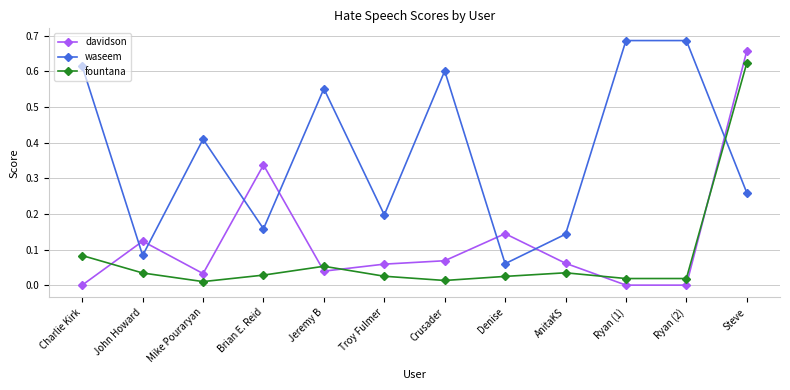

At which category is the sum across all series the highest?

Steve